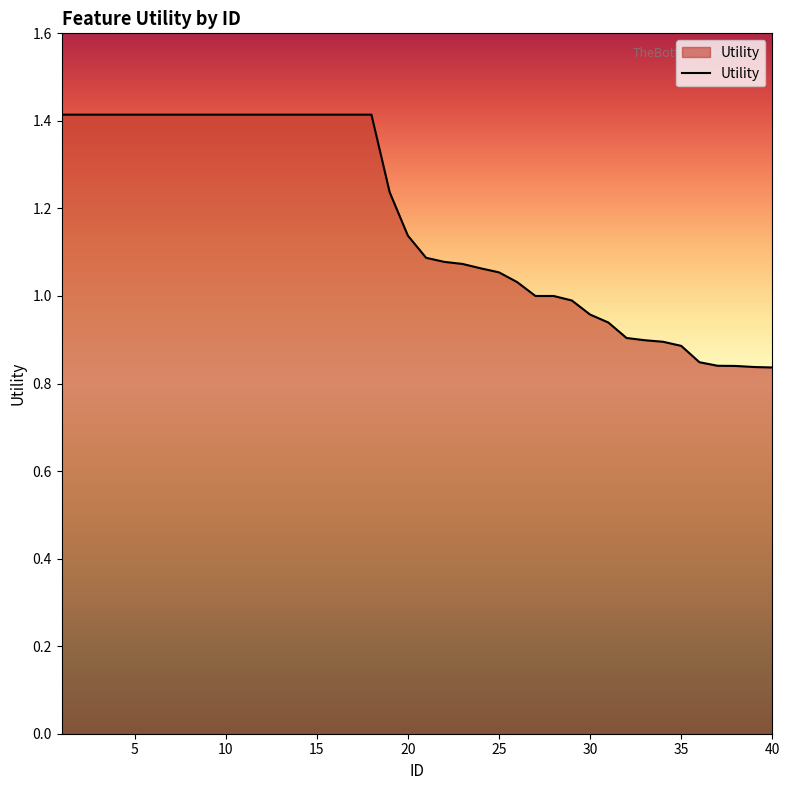

What is the greatest value displayed?

1.4